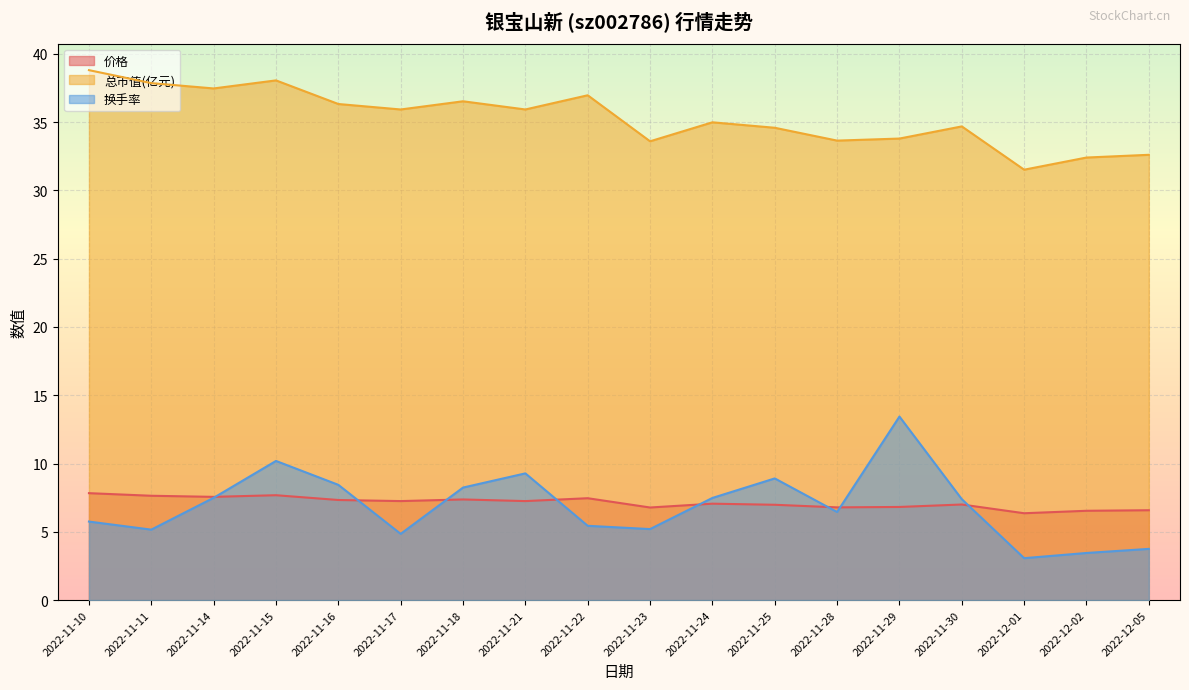

Is the value of 换手率 at 2022-11-10 greater than the value of 价格 at 2022-11-18?

No